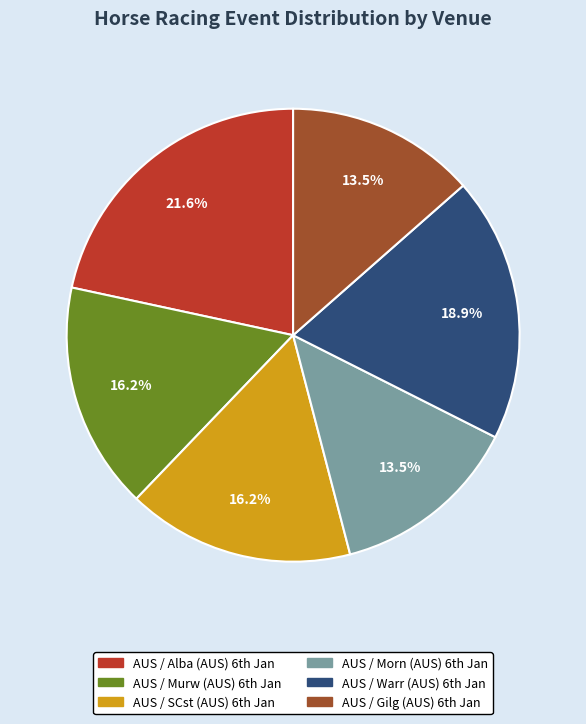

Does any single category account for the majority?

No